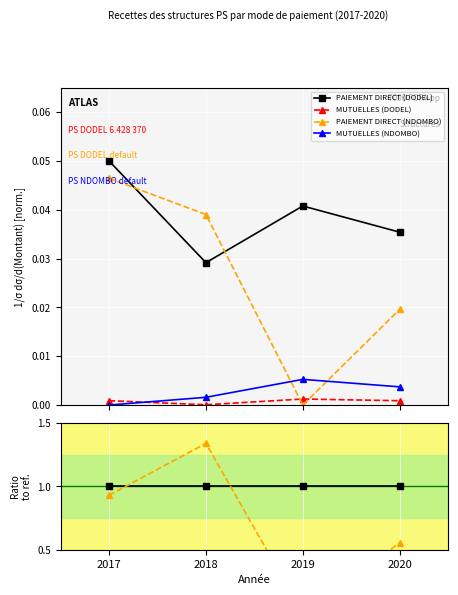

Where is the first local maximum for MUTUELLES (DODEL)?

2019